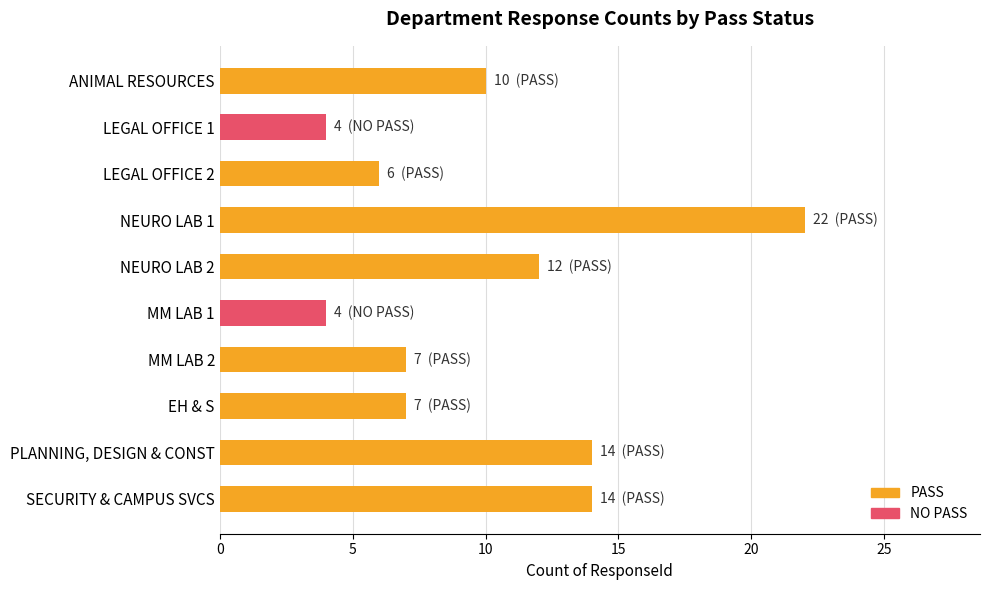

The chart shows a value of 3 at MM LAB 1. True or false?

False